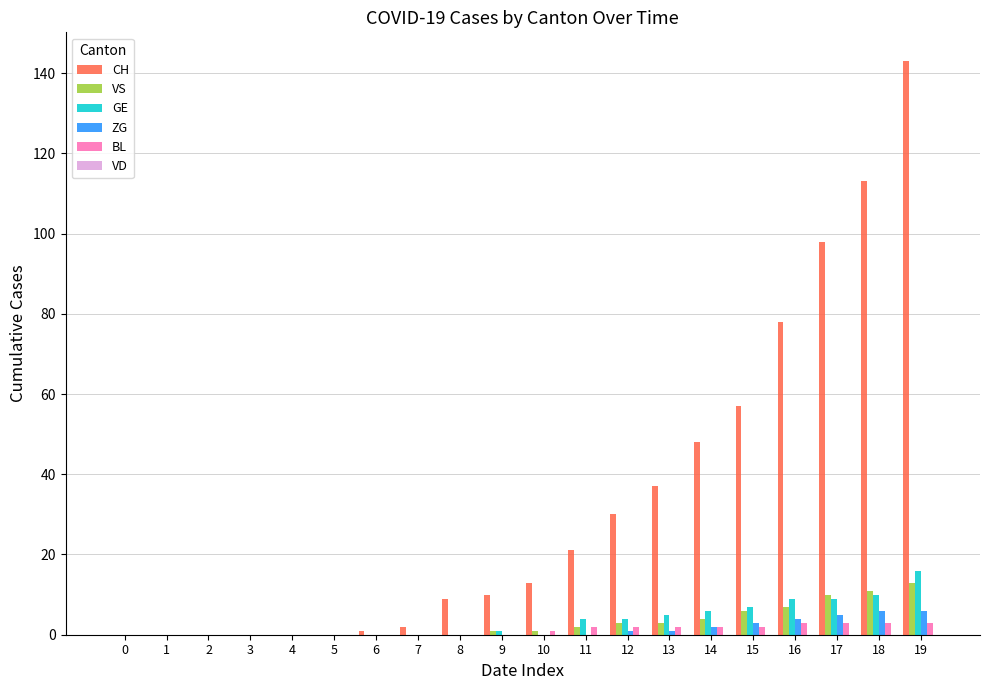

Between 11 and 15, which series saw the biggest shift?

CH